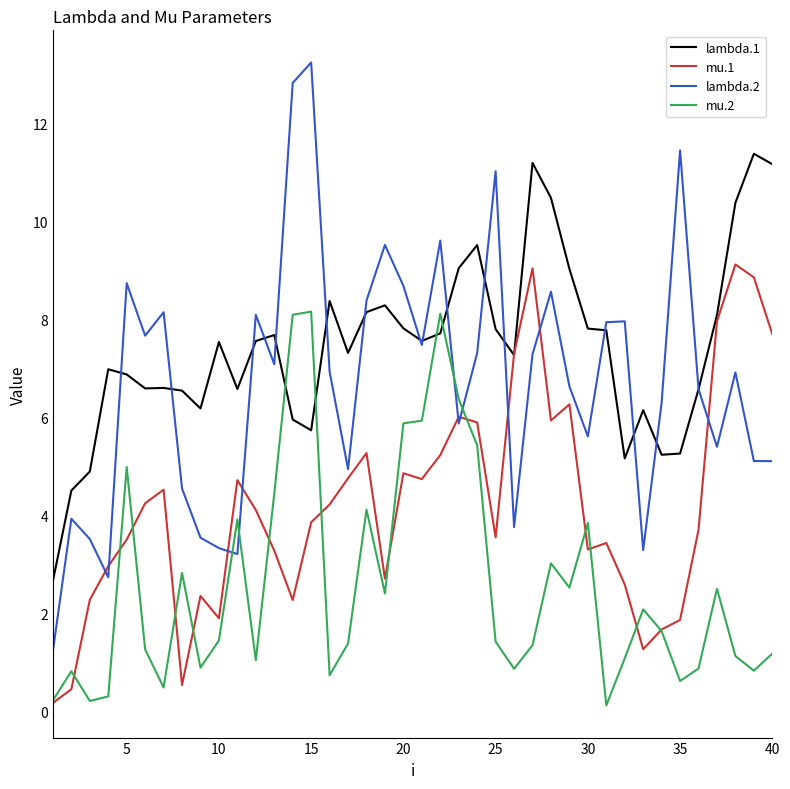

Which series has the largest total across all categories?

lambda.1